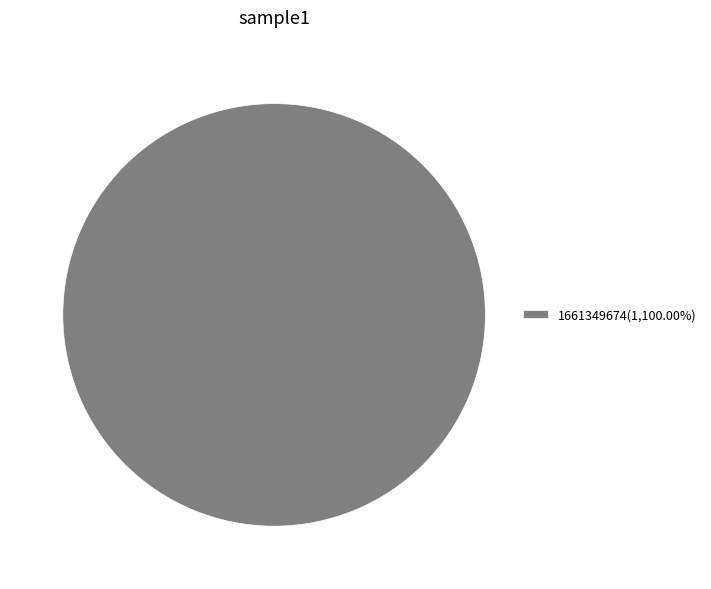

Is there any slice that represents more than half of the pie?

Yes